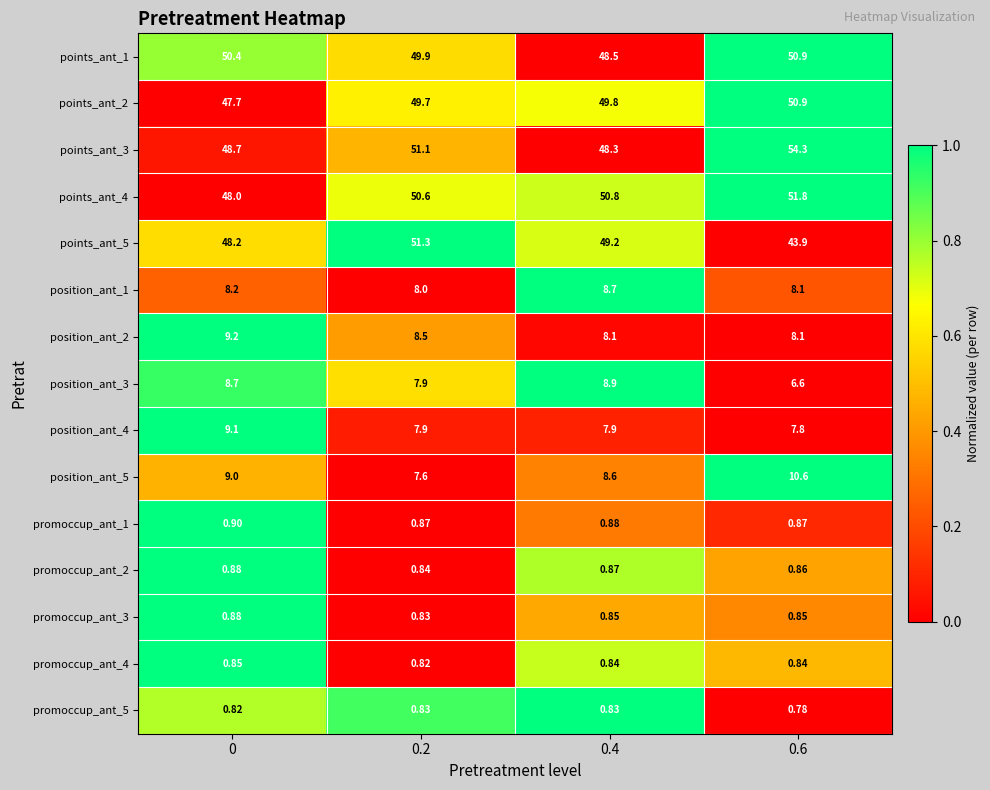

Is the value of promoccup_ant_3 at 0.2 greater than the value of points_ant_4 at 0.2?

No